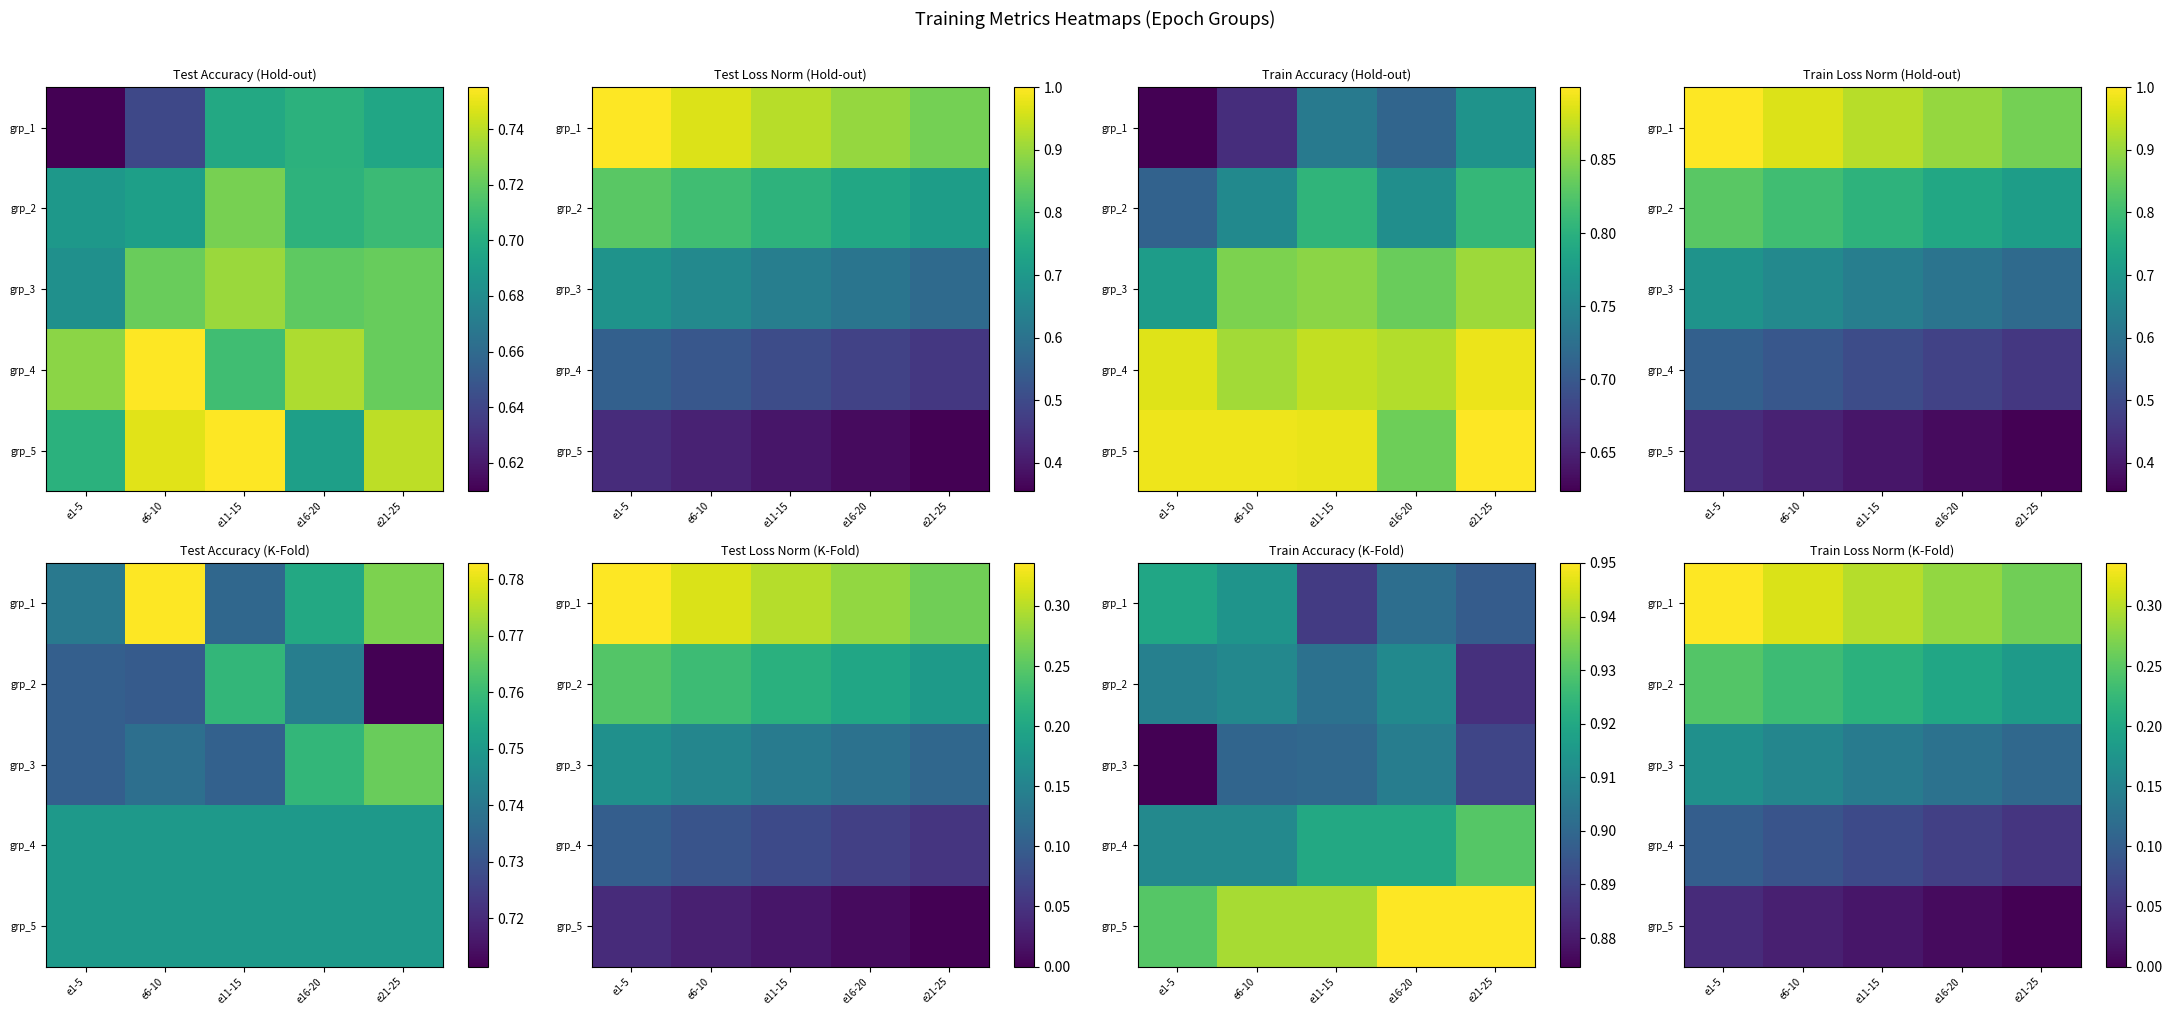

At which category is the sum across all series the highest?

e1-5